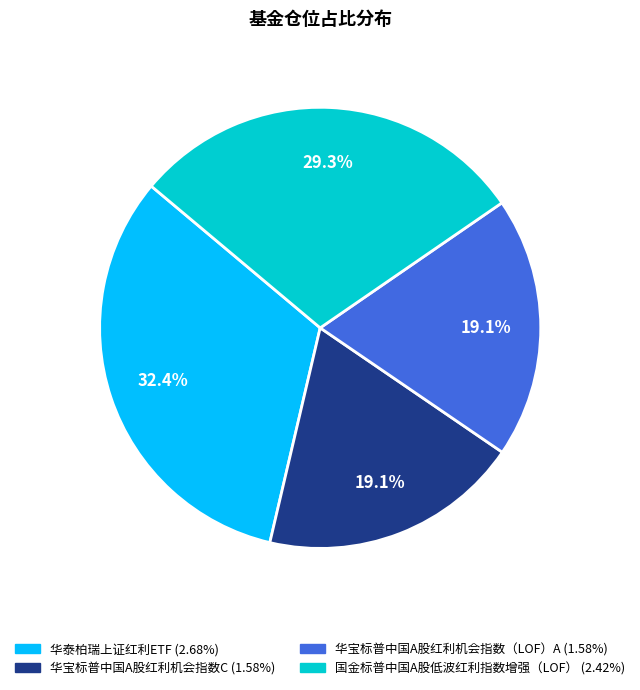

What percentage is the 国金标普中国A股低波红利指数增强（LOF） slice, to the nearest percent?

29%